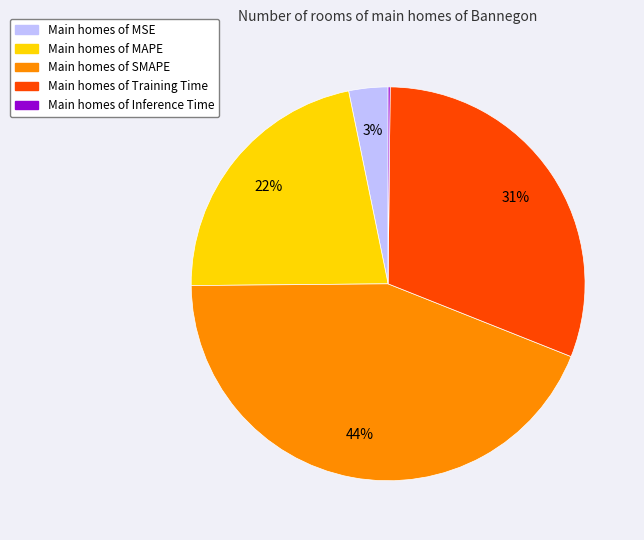

Does any single category account for the majority?

No